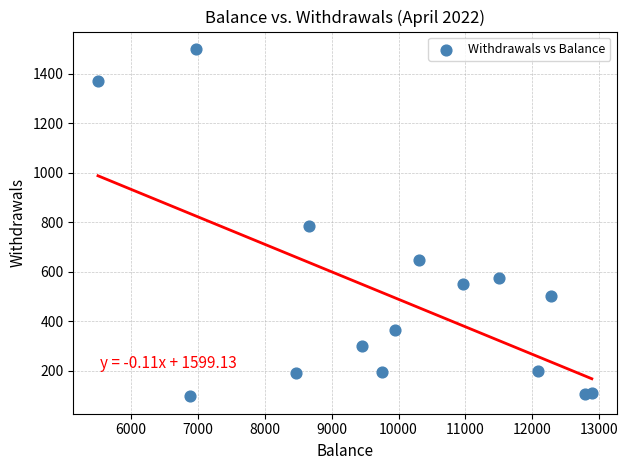

What is the range of Y values (max minus min)?

1404